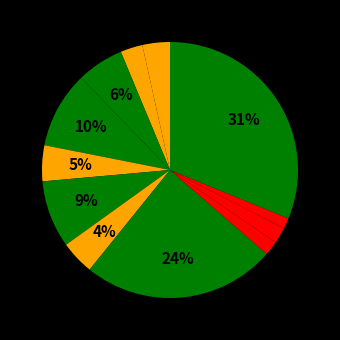

Count the number of slices in the pie.

12